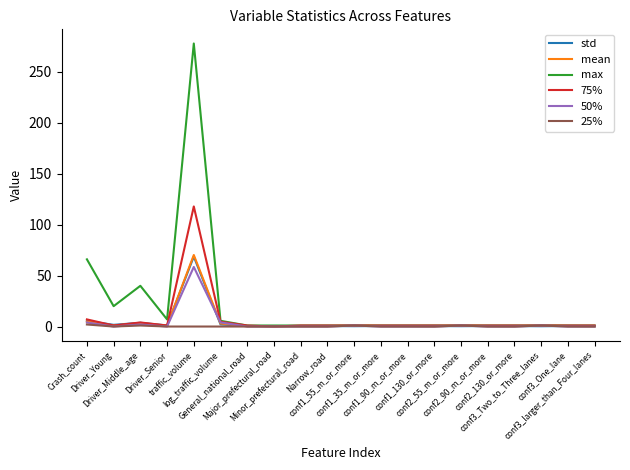

At which category is the sum across all series the highest?

traffic_volume